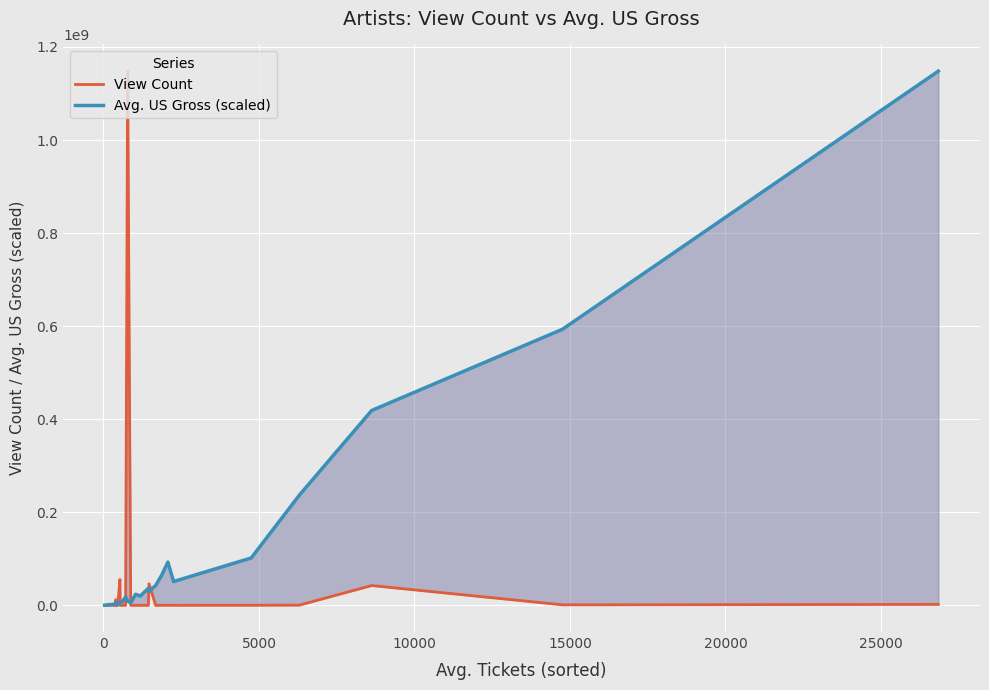

What is the minimum value for Avg. US Gross (scaled)?

242156.2